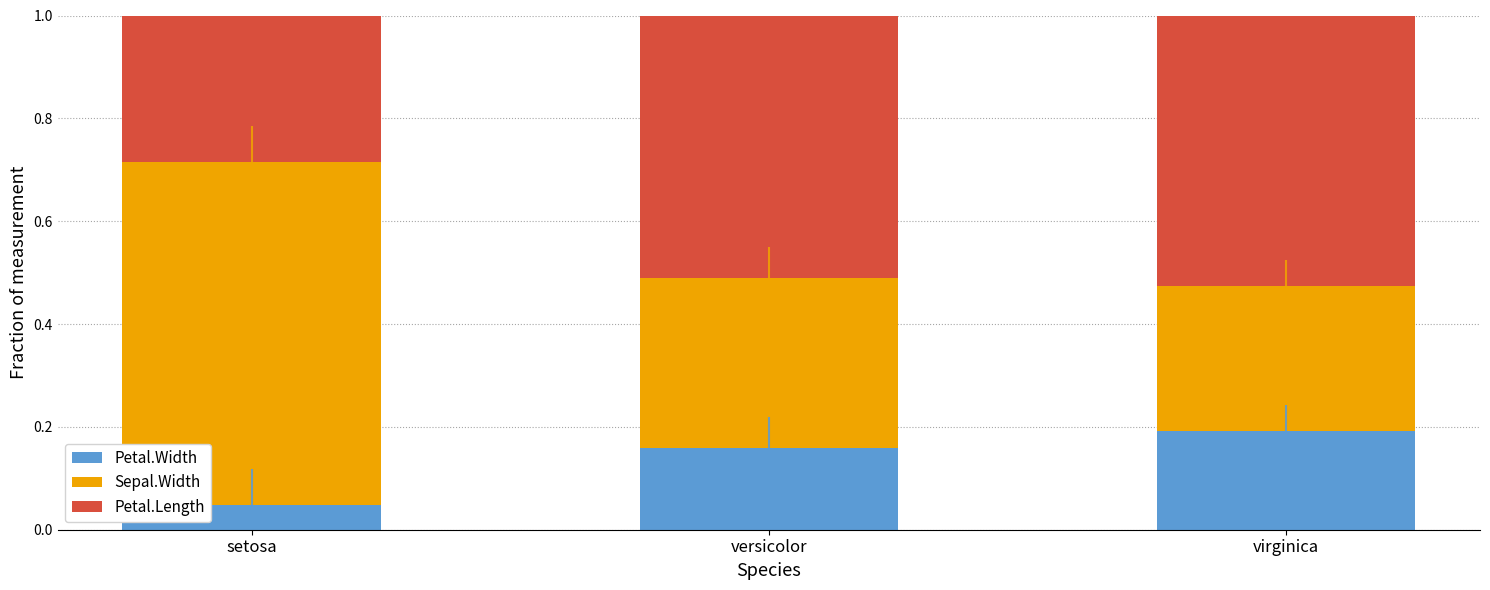

What is the total value across all series at setosa?

1.0